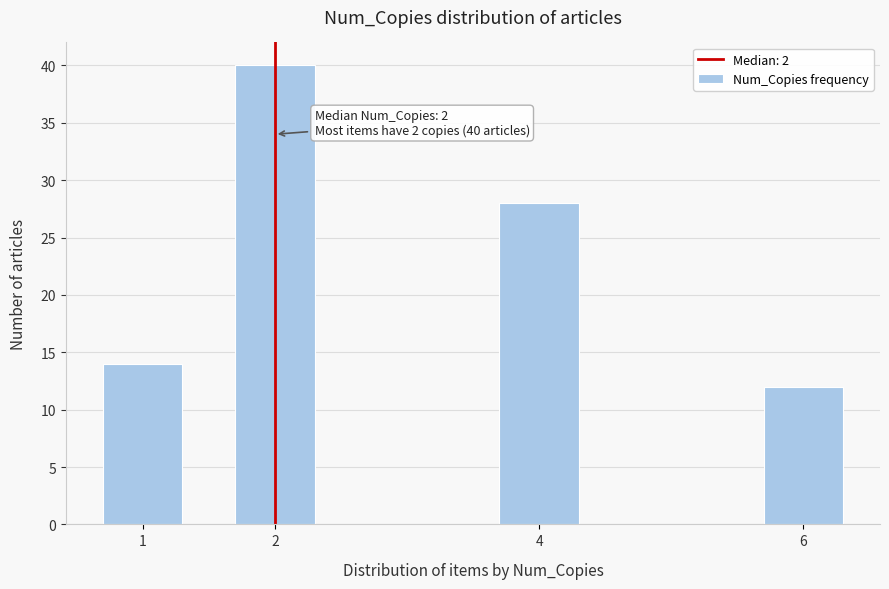

Reading left to right, transcribe all the data shown in this chart.

1=14	2=40	4=28	6=12